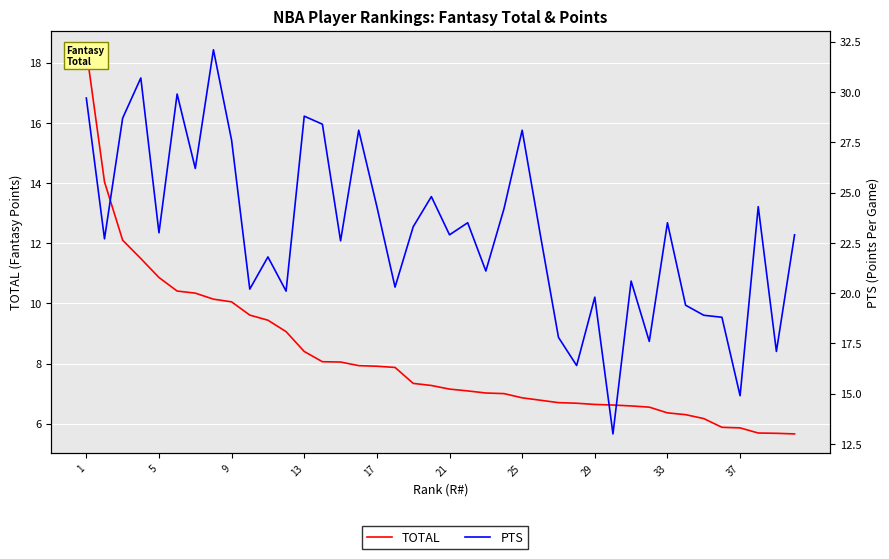

Reading left to right, transcribe all the data shown in this chart.

TOTAL: 18.4	14.0	12.1	11.5	10.9	10.4	10.3	10.1	10.1	9.6	9.4	9.1	8.4	8.1	8.1	7.9	7.9	7.9	7.3	7.3	7.2	7.1	7.0	7.0	6.9	6.8	6.7	6.7	6.6	6.6	6.6	6.5	6.4	6.3	6.2	5.9	5.9	5.7	5.7	5.7
PTS: 29.7	22.7	28.7	30.7	23.0	29.9	26.2	32.1	27.6	20.2	21.8	20.1	28.8	28.4	22.6	28.1	24.3	20.3	23.3	24.8	22.9	23.5	21.1	24.2	28.1	22.9	17.8	16.4	19.8	13.0	20.6	17.6	23.5	19.4	18.9	18.8	14.9	24.3	17.1	22.9